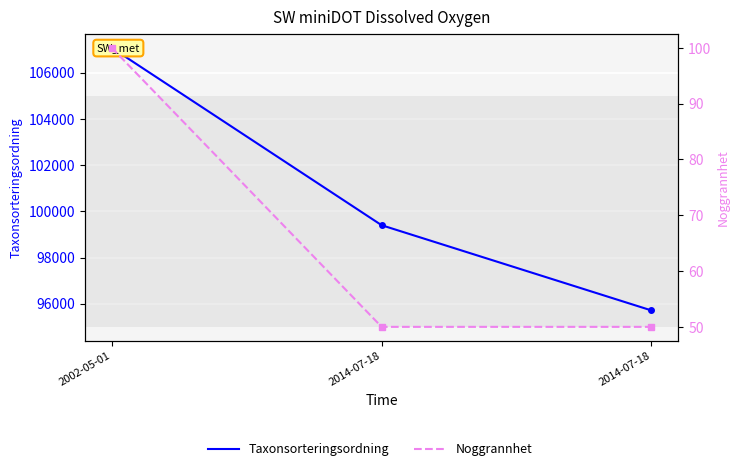

Reading right to left, transcribe all the data shown in this chart.

Taxonsorteringsordning: 2014-07-18=95710	2014-07-18=99398	2002-05-01=107074
Noggrannhet: 2014-07-18=50	2014-07-18=50	2002-05-01=100